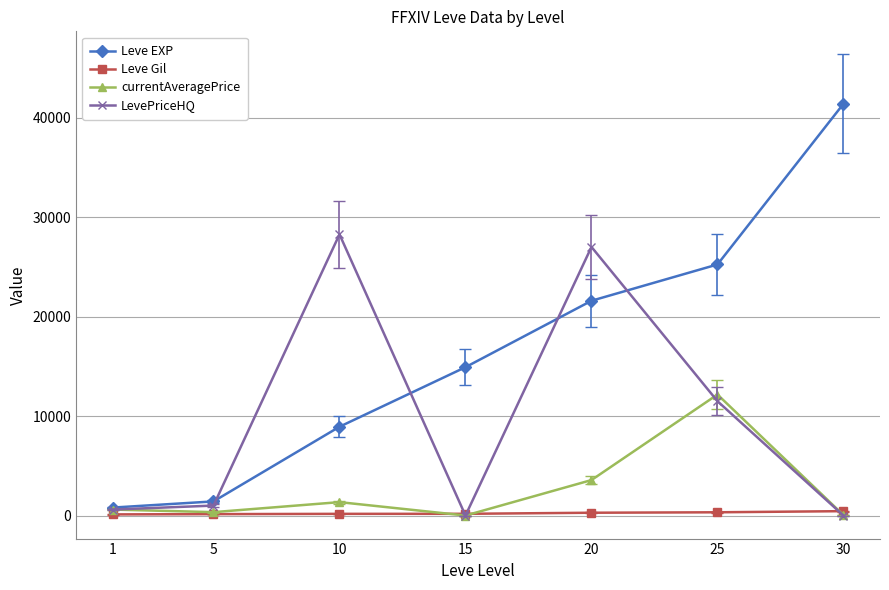

True or false: Leve EXP has more than 0 points higher than both neighbors.

False